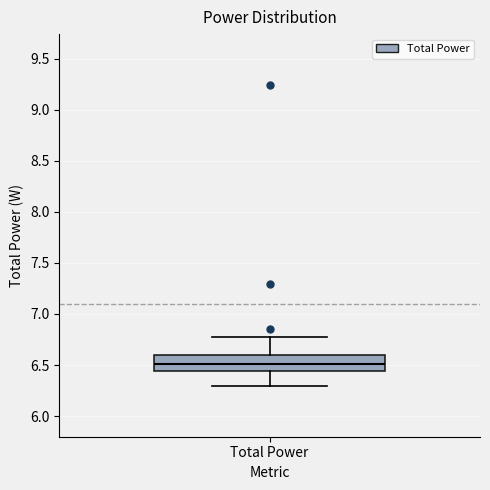

Transcribe this box plot: give where the median line is, the range the box spans, and where the two whiskers end, as read against the y-axis. The values are not printed on the chart, so give them approximately, as read against the axis.

median 6.50, box 6.45 to 6.60, whiskers 6.30 to 6.80